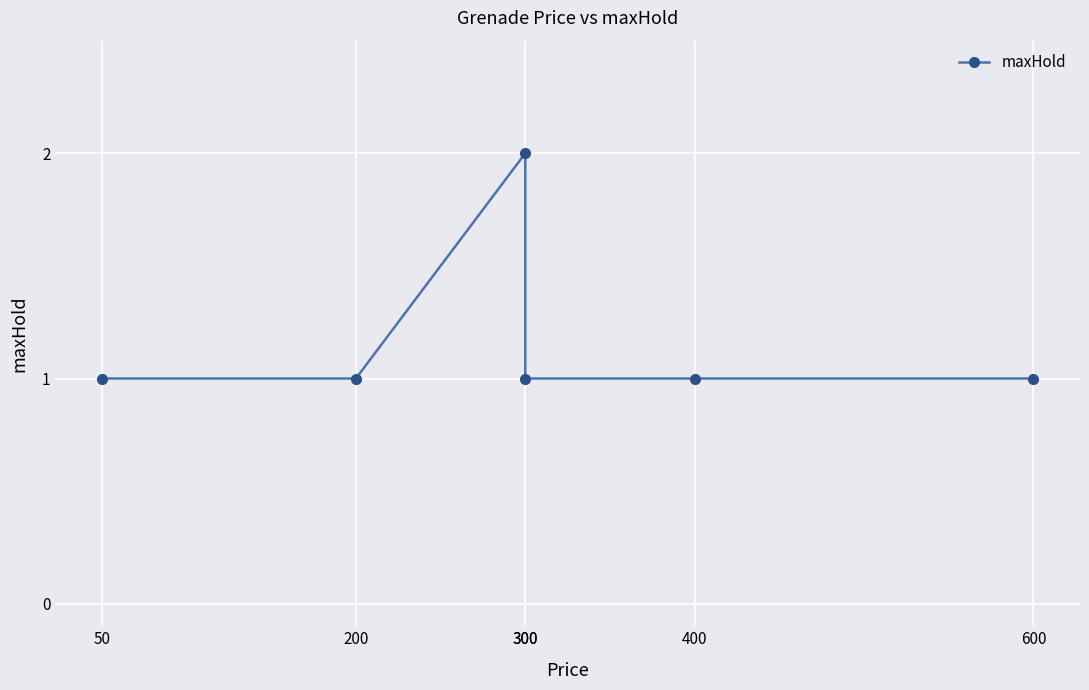

How many categories are shown in the chart?

6